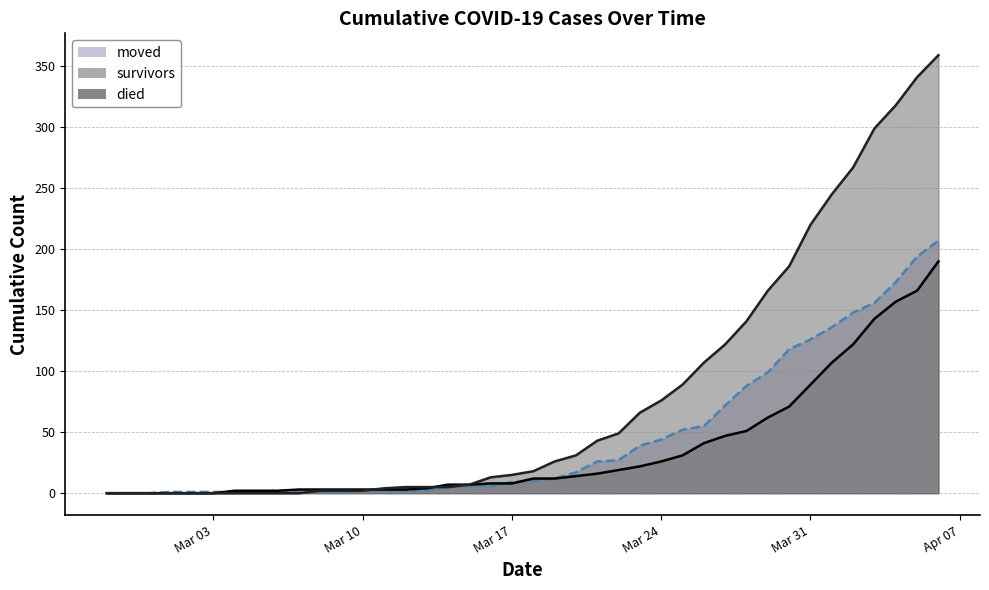

How many times do moved and died cross each other?

1